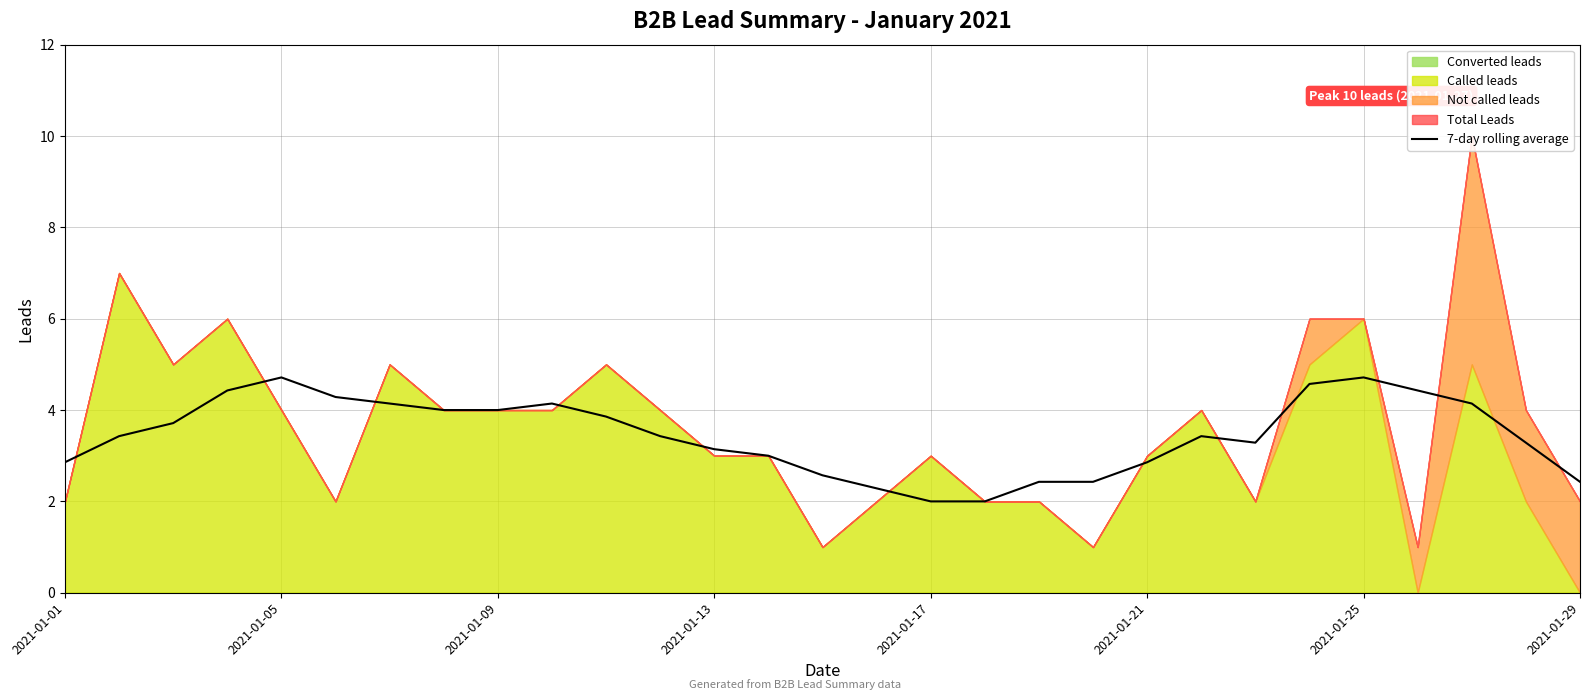

What is the maximum value for 7-day rolling average?

4.7